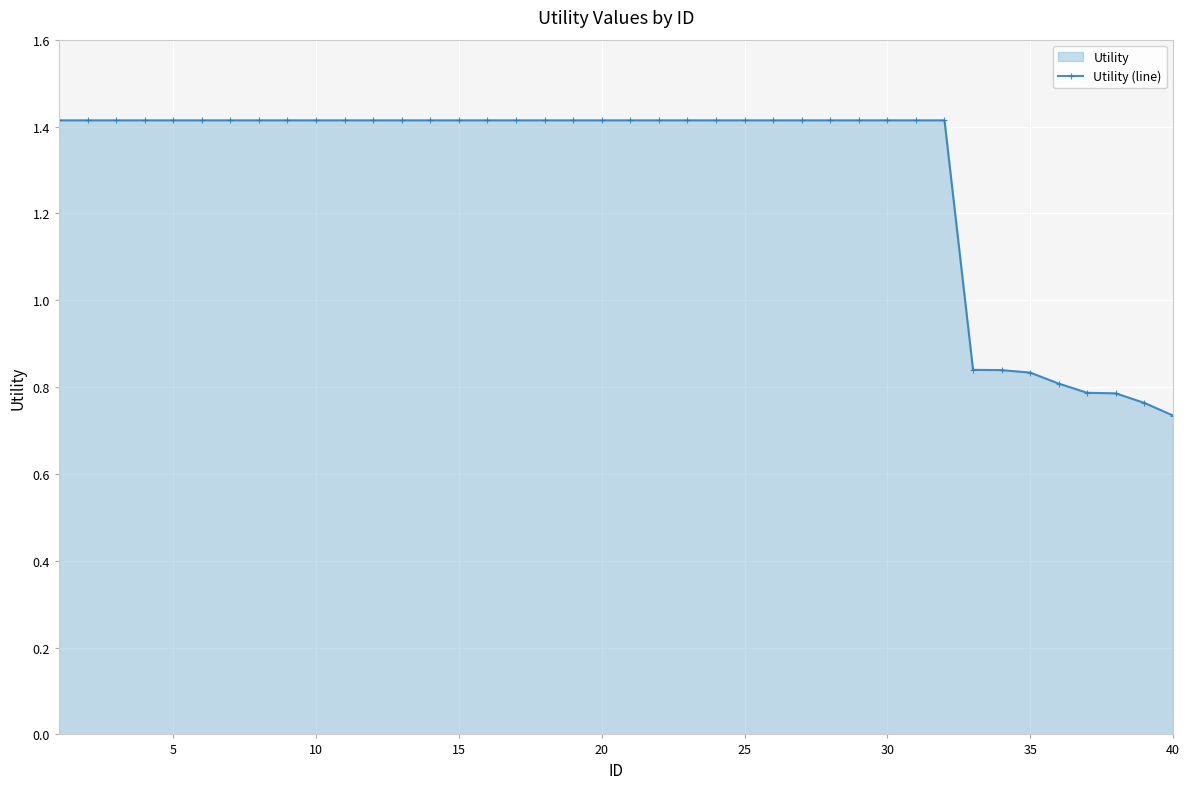

What is the average value?

1.3